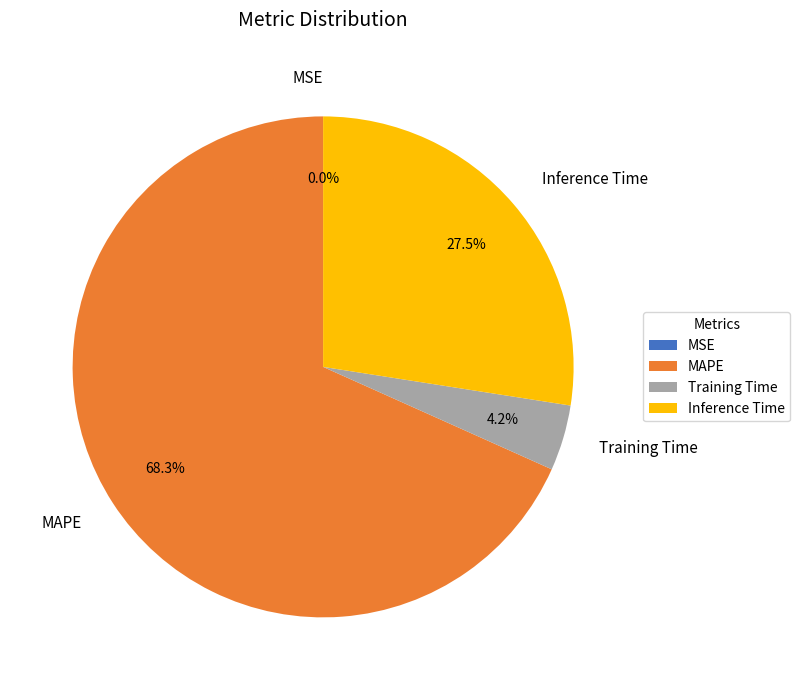

To the nearest percent, what is the average slice percentage?

25%